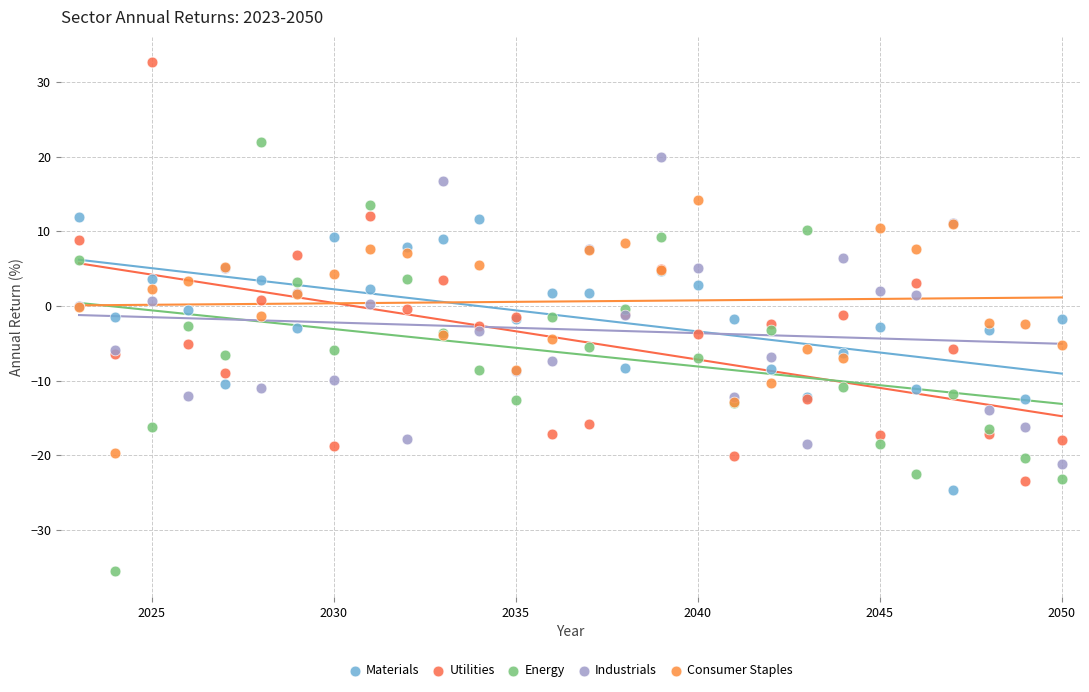

Which series contains the highest Y value?

Utilities